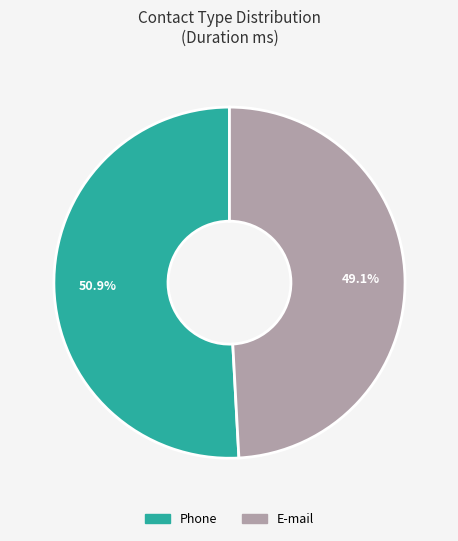

True or false: Phone accounts for 63% of the total.

False